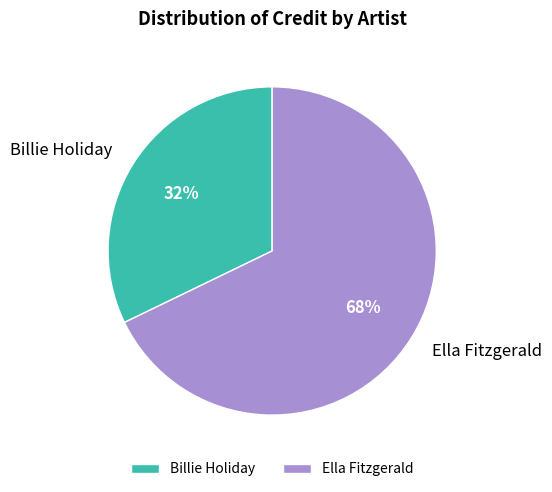

Is there any slice that represents more than half of the pie?

Yes